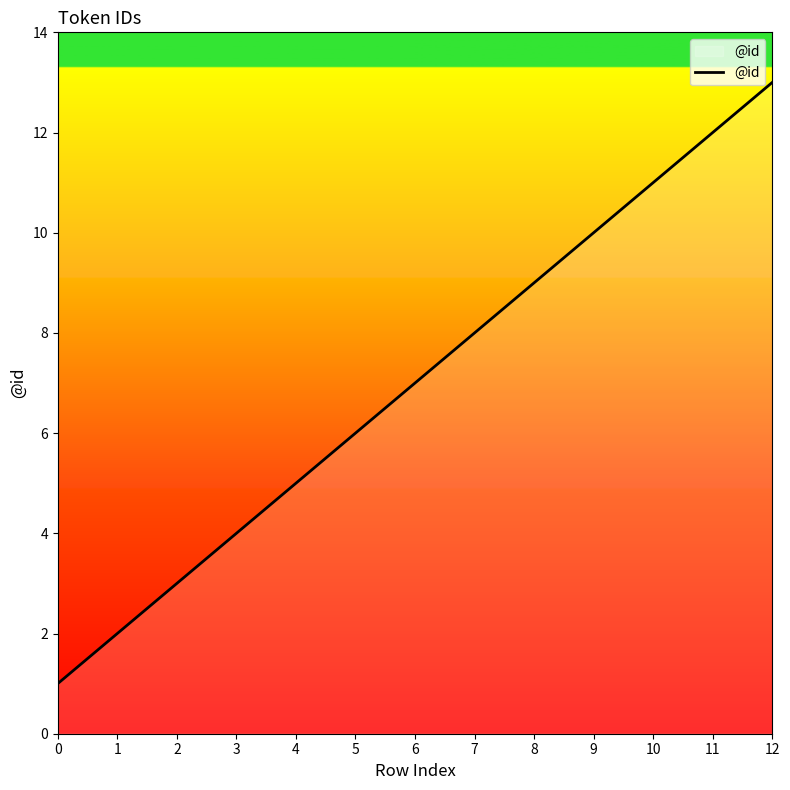

Reading left to right, list all the values displayed in this chart.

1	2	3	4	5	6	7	8	9	10	11	12	13